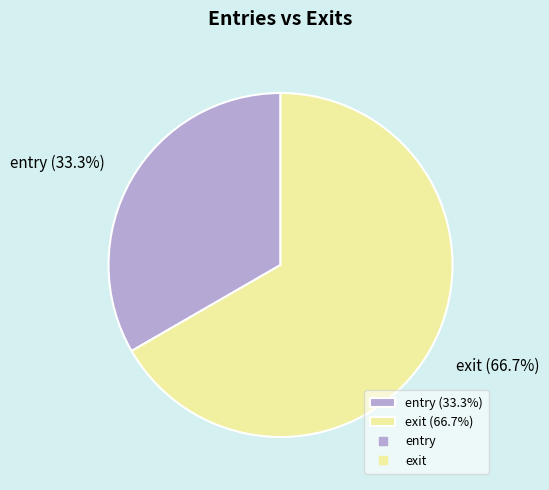

What percentage do exit and entry together represent?

100.0%